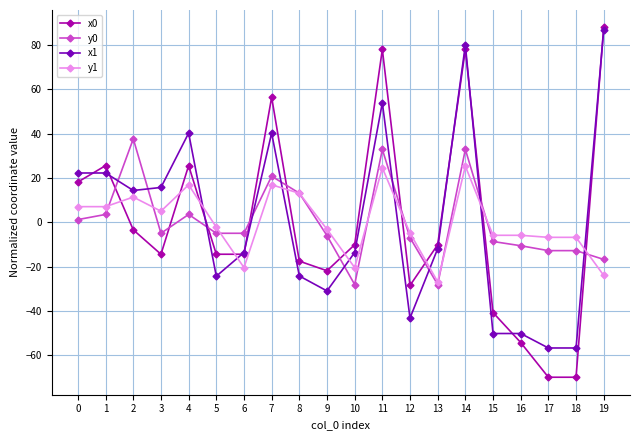

True or false: x0 has a value of -23.2 at 8.

False